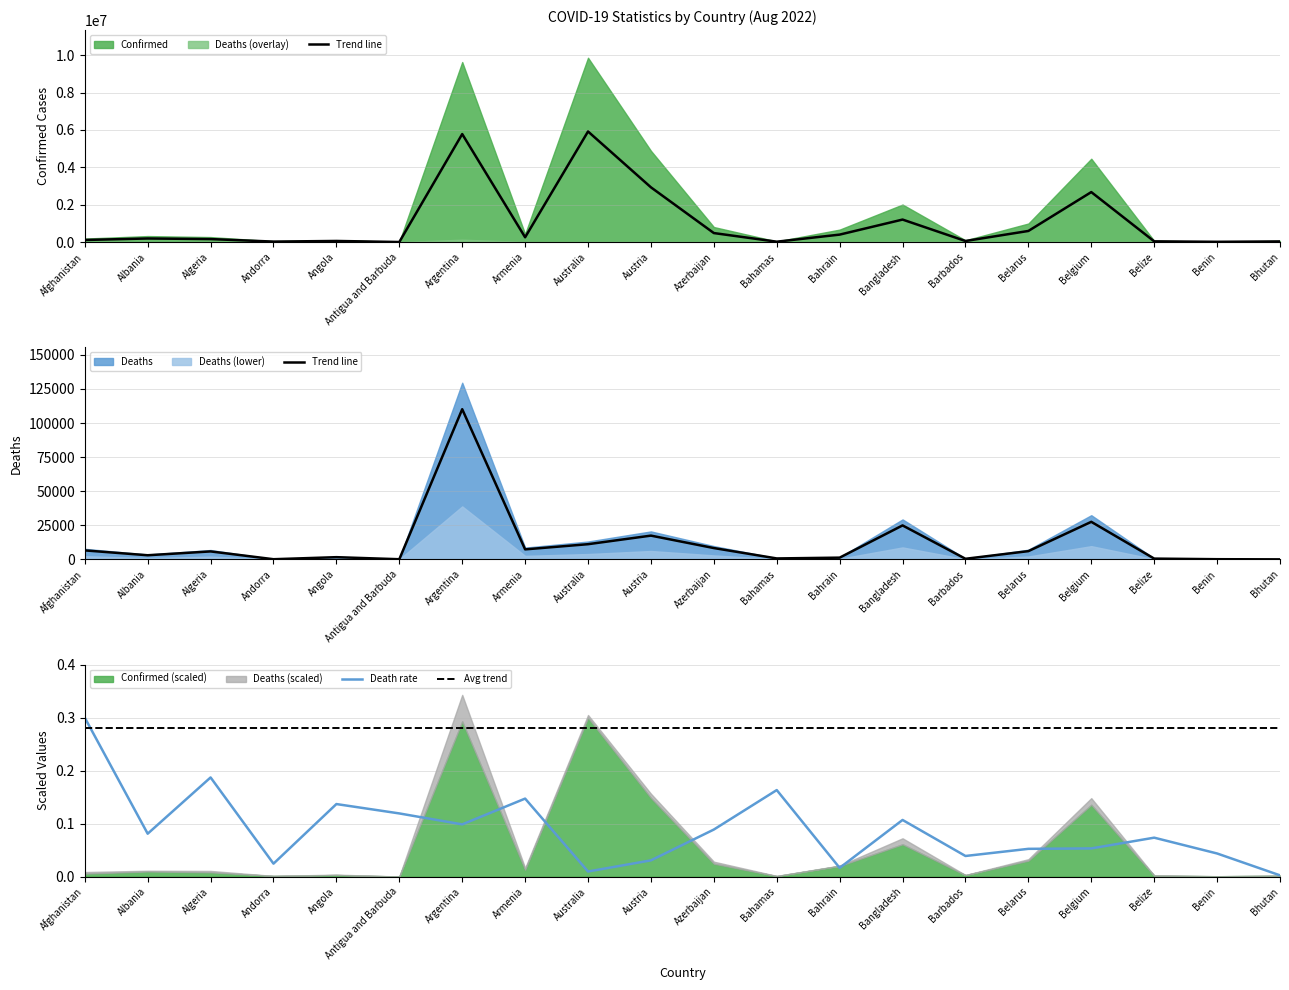

Is the value of Death rate at Belize greater than the value of Avg trend at Andorra?

No